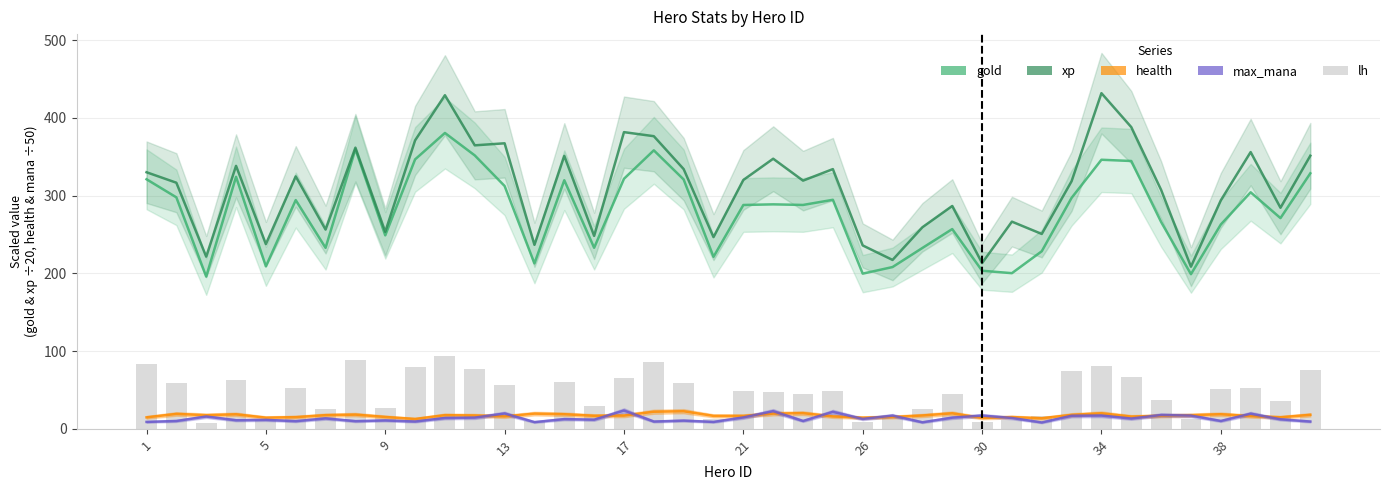

Reading left to right, extract all data points from this chart.

gold: 321.1	297.9	195.9	324.3	209.1	294.3	232.9	359.8	248.9	346.7	380.7	351.8	312.4	212.9	319.9	233.0	321.8	358.4	320.9	221.3	288.0	288.9	288.1	294.7	199.7	208.2	232.7	257.1	203.4	200.3	228.5	297.2	346.2	344.6	266.2	199.0	262.9	304.4	271.1	328.8
xp: 330.1	316.7	221.6	338.4	237.7	324.8	256.4	361.8	253.5	371.1	429.2	364.8	367.4	236.7	351.2	248.2	381.8	376.6	334.2	246.7	320.2	347.6	319.4	334.2	236.0	217.3	259.4	286.8	213.2	266.6	250.8	318.6	431.9	388.2	307.4	208.7	294.0	356.1	284.4	351.4
health: 14.8	19.2	17.6	18.7	14.4	15.1	17.6	18.3	15.3	12.7	17.6	17.2	16.0	19.6	18.8	16.8	17.1	22.0	22.7	16.7	16.6	19.6	20.2	16.0	14.4	15.2	17.2	20.0	14.0	15.2	13.6	18.0	20.0	15.8	16.8	17.6	18.8	16.4	14.9	18.0
max_mana: 8.9	10.1	15.9	11.1	11.6	9.9	13.5	9.9	10.9	9.4	14.0	14.5	19.7	8.7	12.5	11.8	23.6	9.4	10.6	8.9	14.7	22.7	10.1	21.9	12.8	17.1	8.5	14.4	17.1	14.0	8.2	16.9	17.1	13.3	17.8	17.1	10.1	19.5	12.3	9.4
lh: 83.0	59.5	8.0	63.0	11.0	53.0	25.0	89.0	27.0	79.0	94.0	77.0	56.0	10.0	60.0	29.0	65.0	86.0	59.0	13.0	49.0	47.0	45.0	49.0	9.0	14.0	26.0	45.0	9.0	11.0	16.0	75.0	81.0	67.0	37.0	13.0	51.0	52.0	36.0	76.0